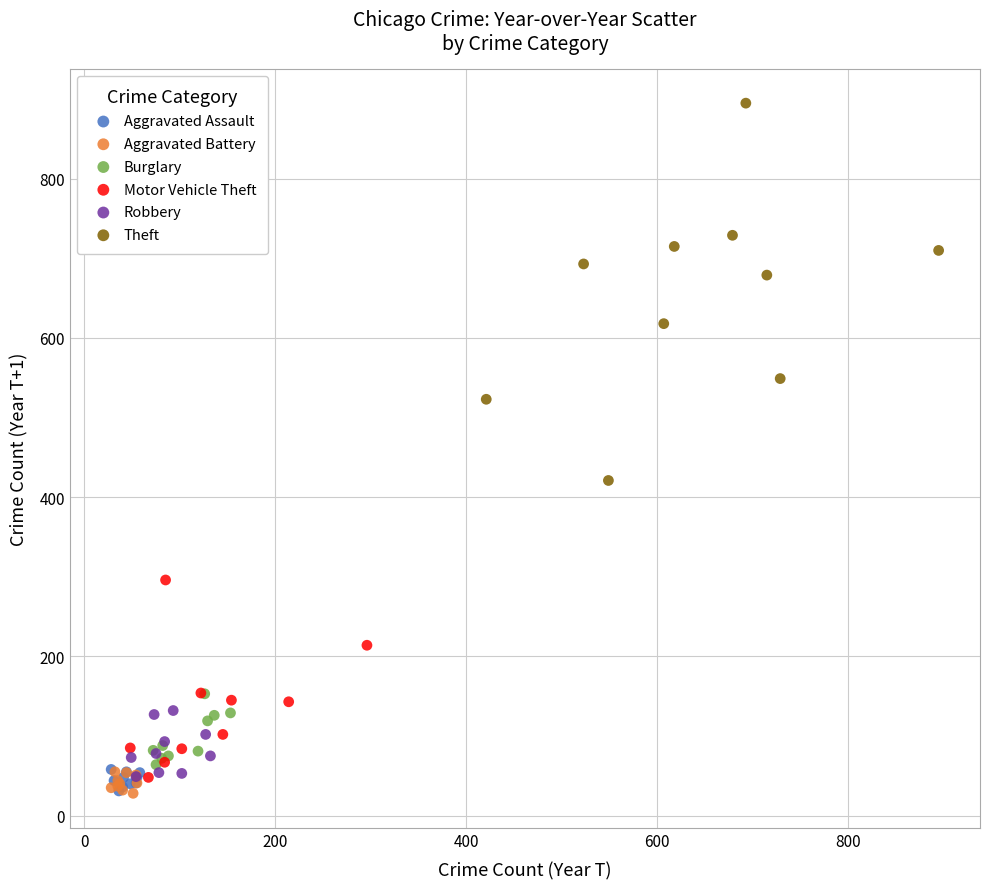

Which series has the widest spread of Y values?

Theft